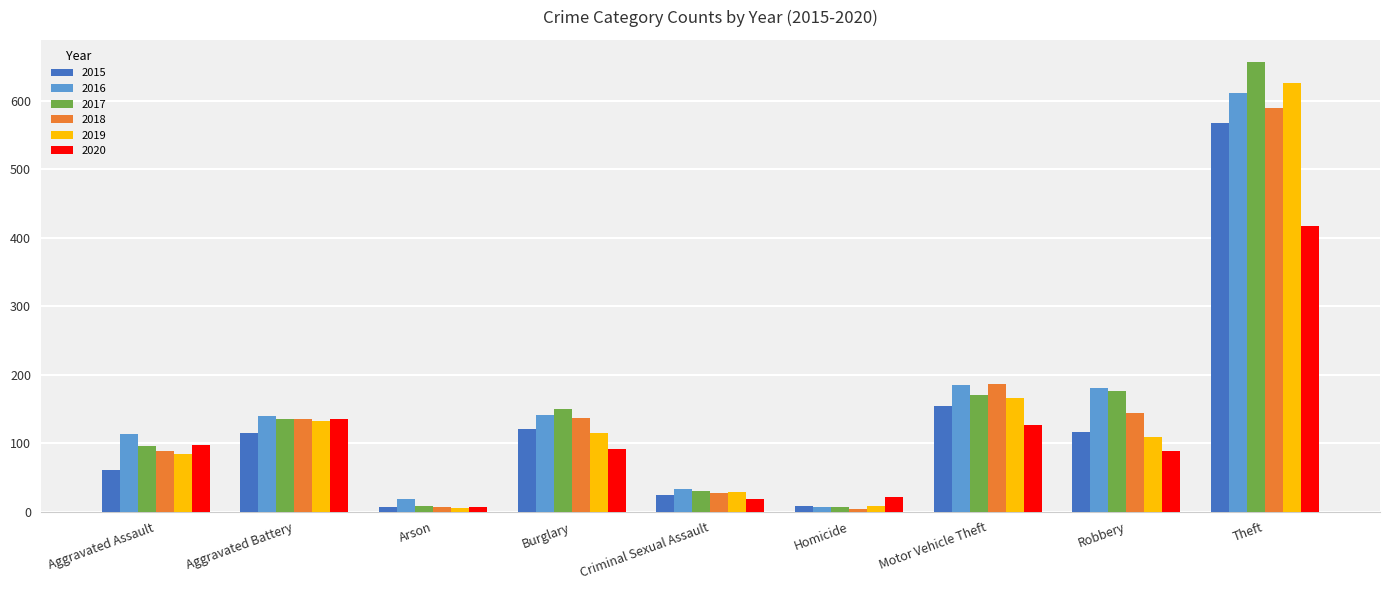

What is the total value across all series at Theft?

3466